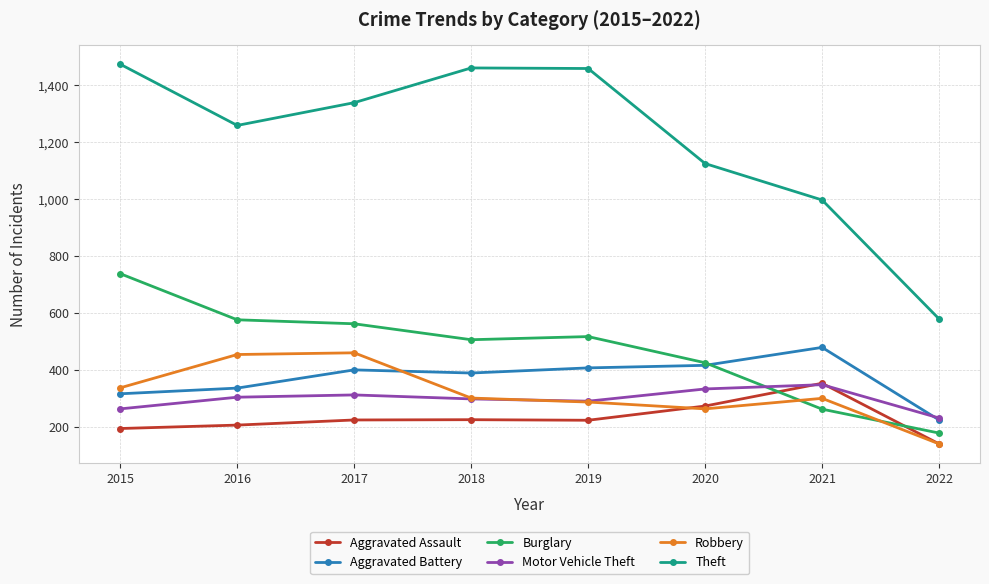

What is the spread (max minus min) of values at 2022?

439